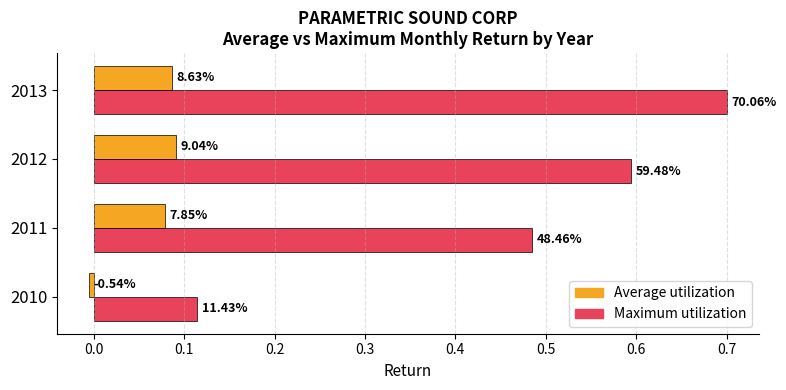

What are all the series names shown in the legend?

Average utilization, Maximum utilization